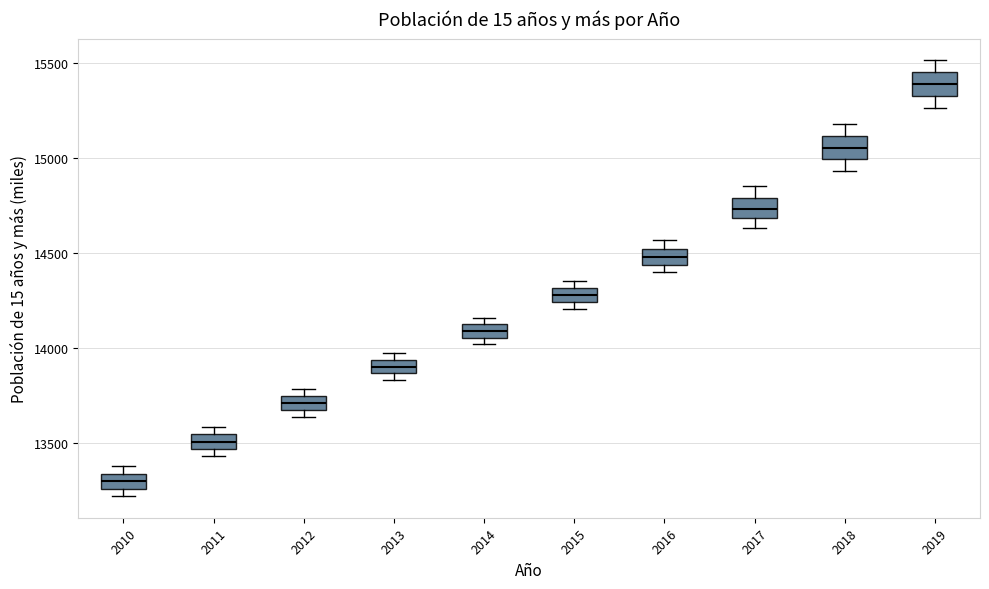

Which box has the highest median line?

2019